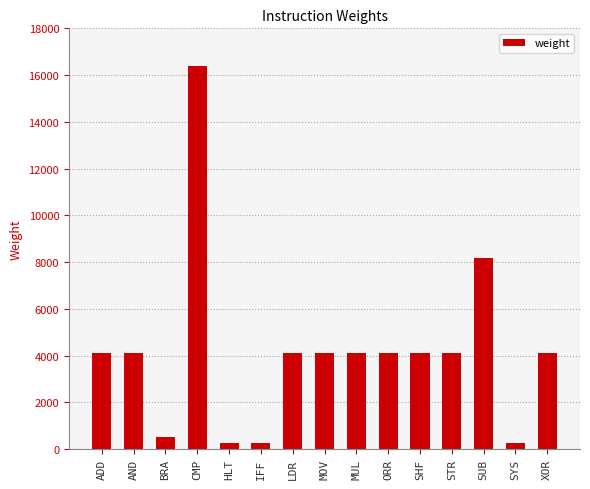

Is it true that the value at CMP is 4975?

False